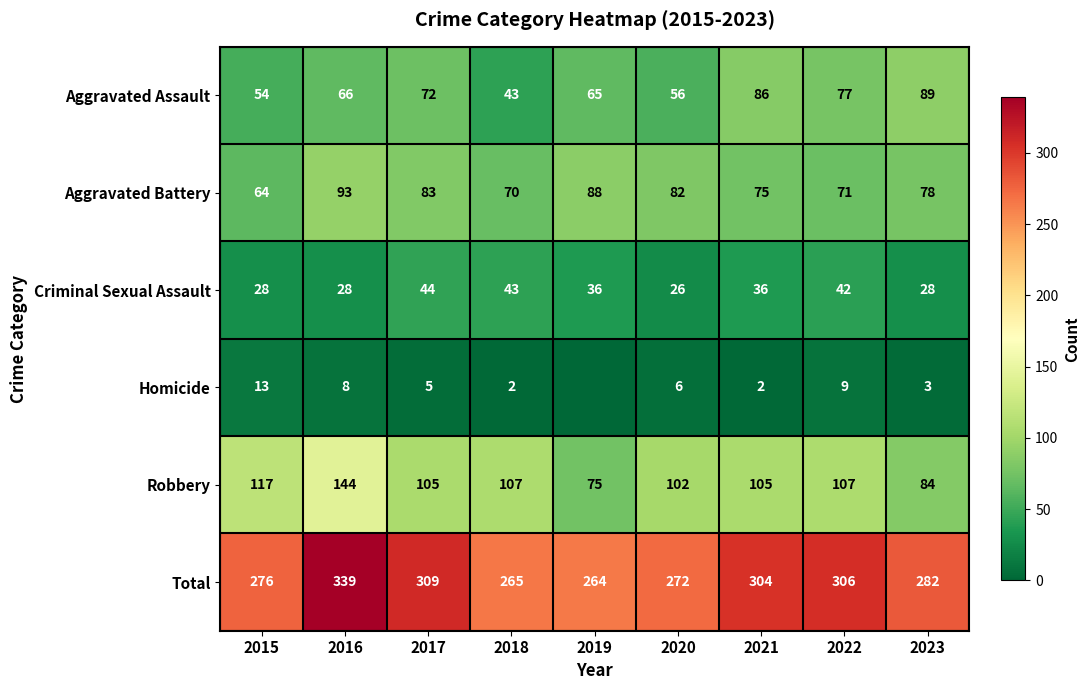

What is the sum of the Homicide values at 2021 and 2016?

10